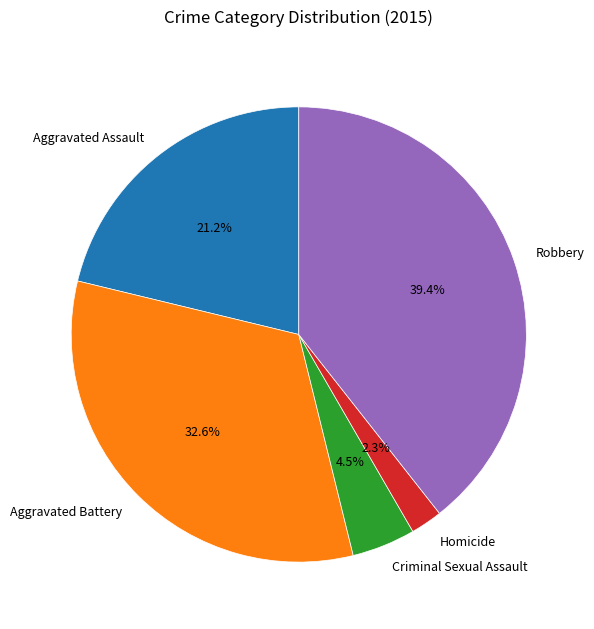

To the nearest percent, what is the difference between the largest and smallest slice percentages?

37%